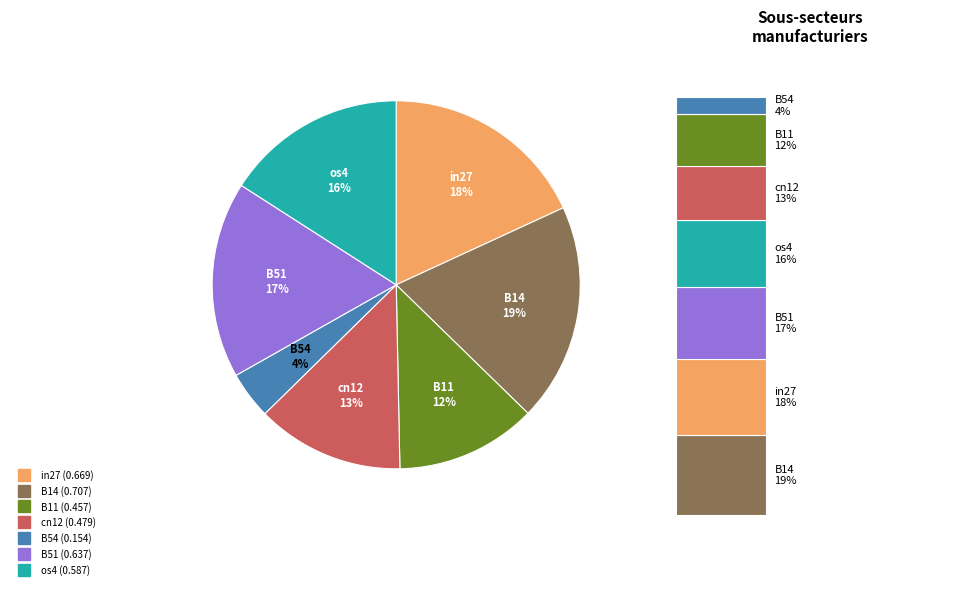

To the nearest percent, what is the difference between the in27 and B54 slice percentages?

14%